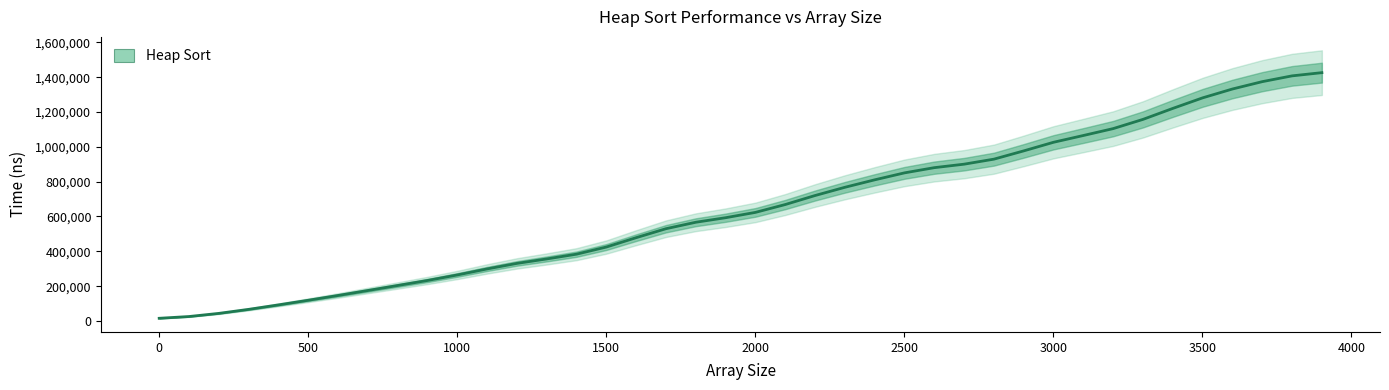

What is the difference between the maximum and minimum values?

1410402.8